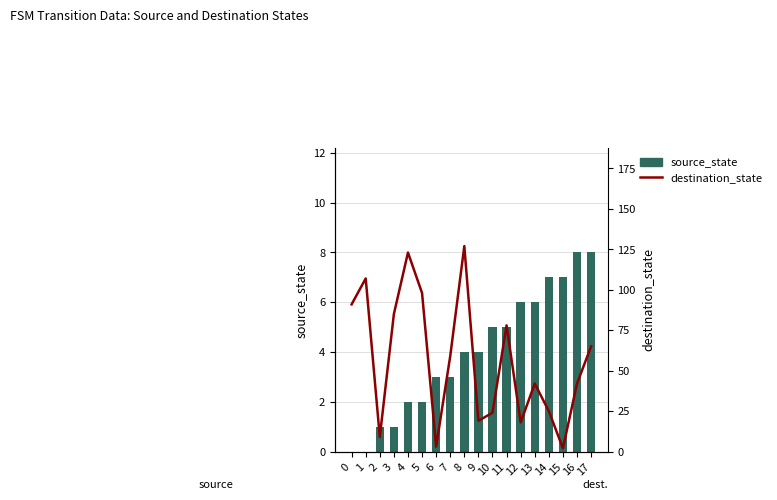

Which series has the widest spread of values?

destination_state